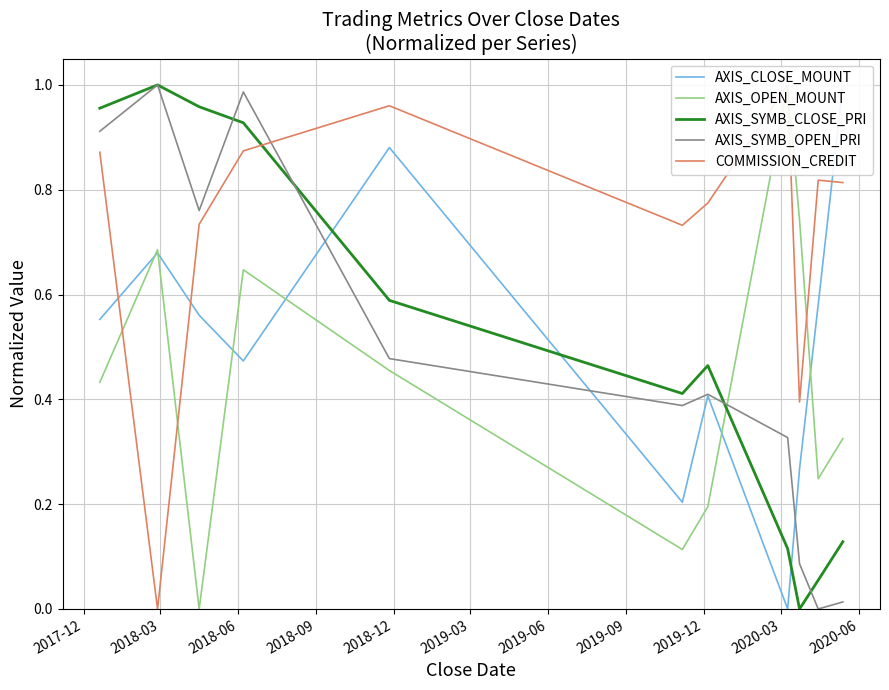

What is the sum of the AXIS_OPEN_MOUNT values at 2020-06 and 2018-09?

1.0